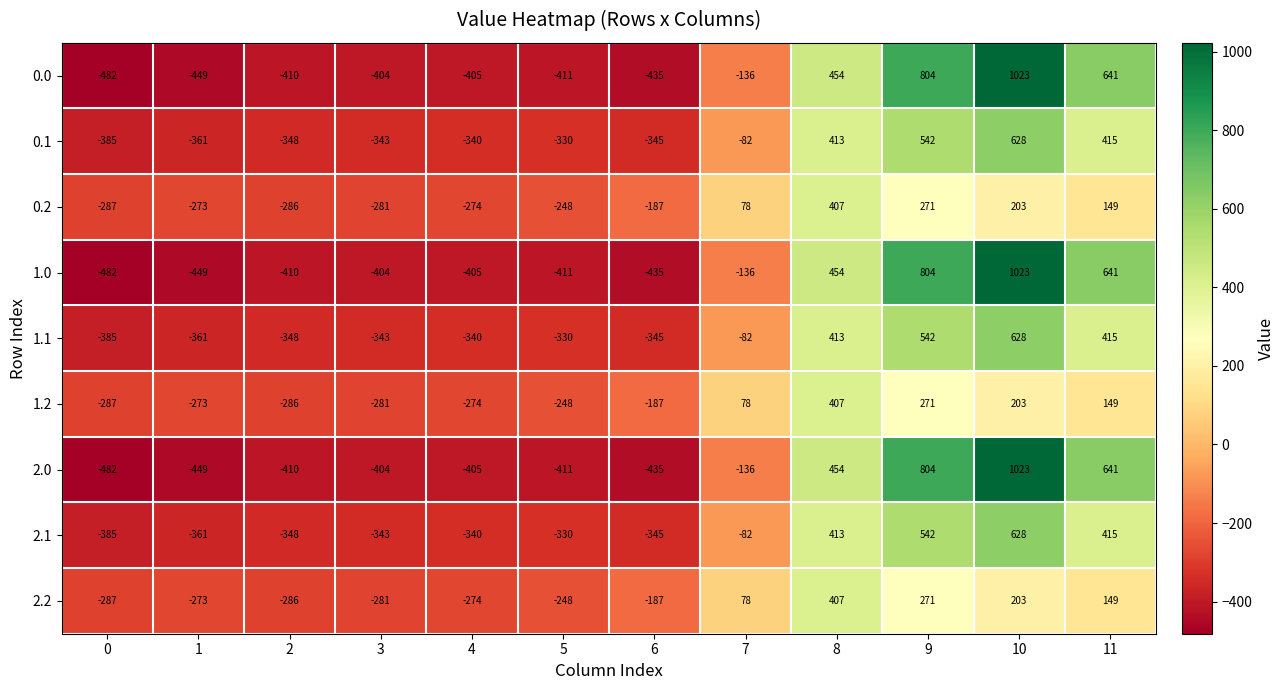

What is the difference between the maximum and minimum values in the 0.1 series?

1013